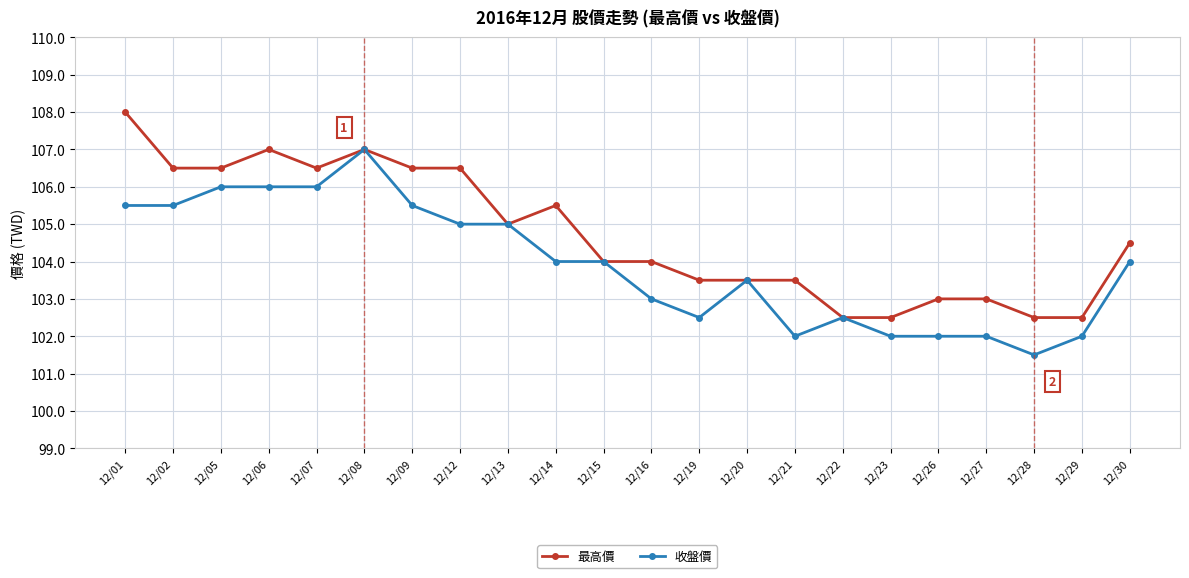

At which category is the sum across all series the highest?

12/08